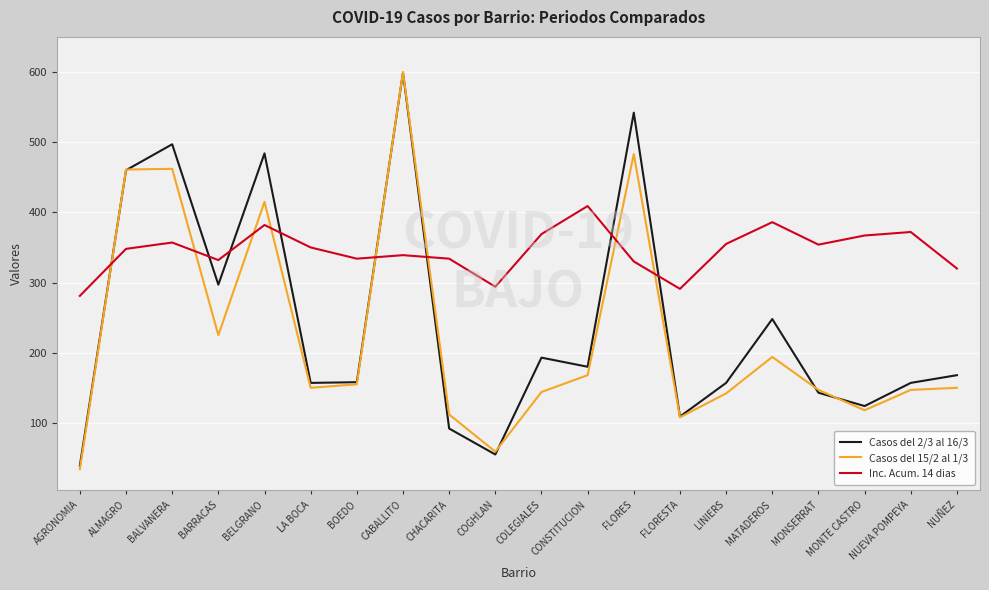

What is the highest value of the Casos del 2/3 al 16/3 series?

599